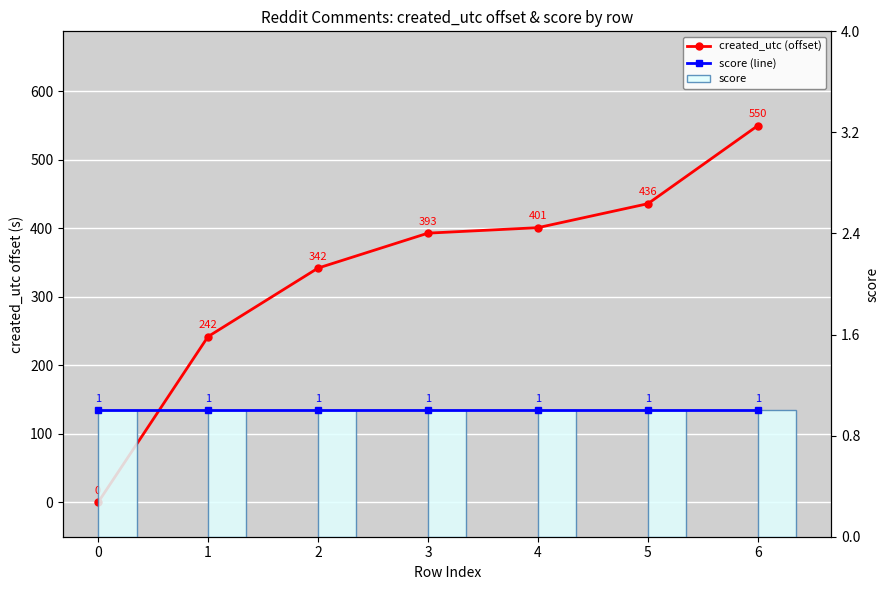

What is the value of the score bar at the 7th from the left?

1